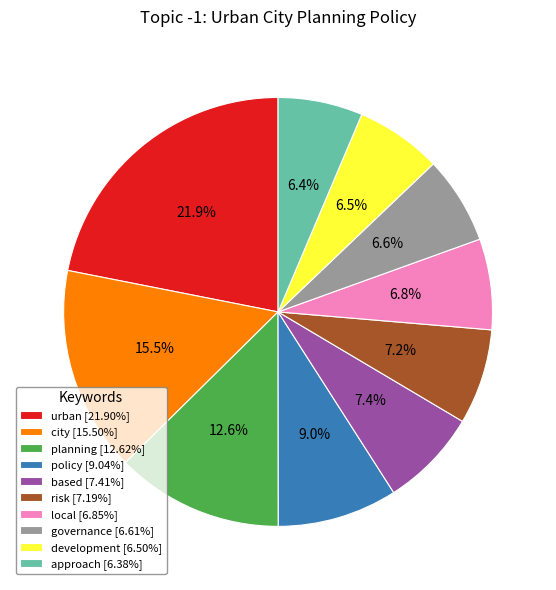

Count the number of slices in the pie.

10